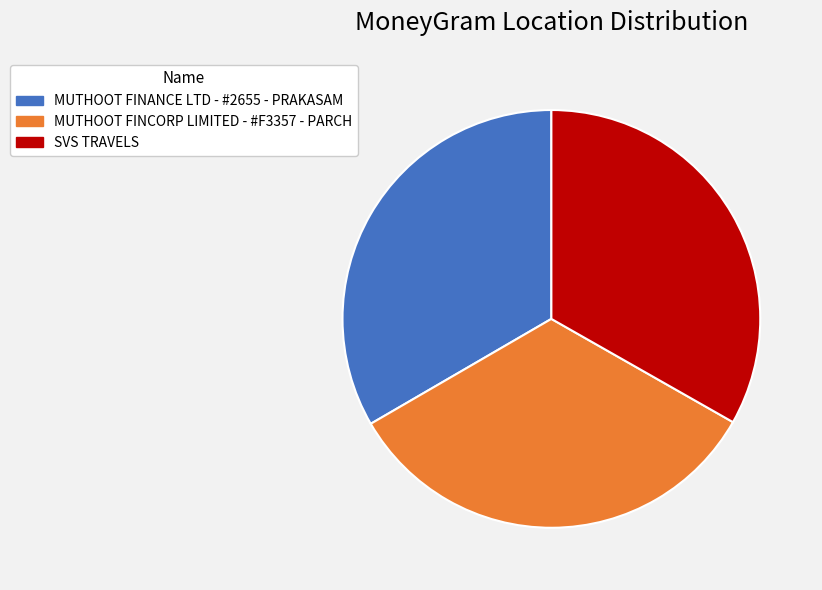

Does MUTHOOT FINCORP LIMITED - #F3357 - PARCH account for over 50% of the chart?

No